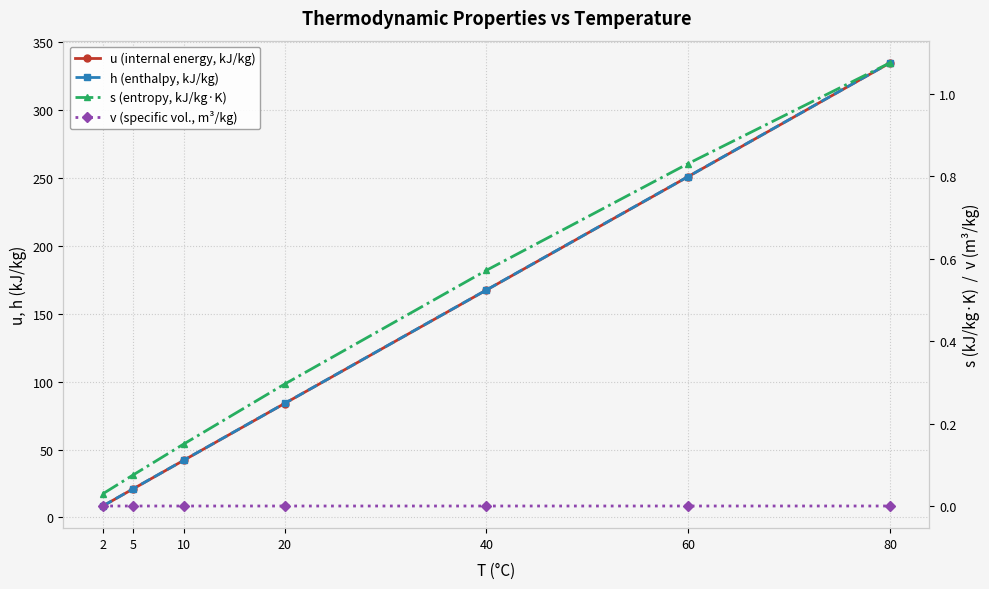

How many series are shown in this chart?

4